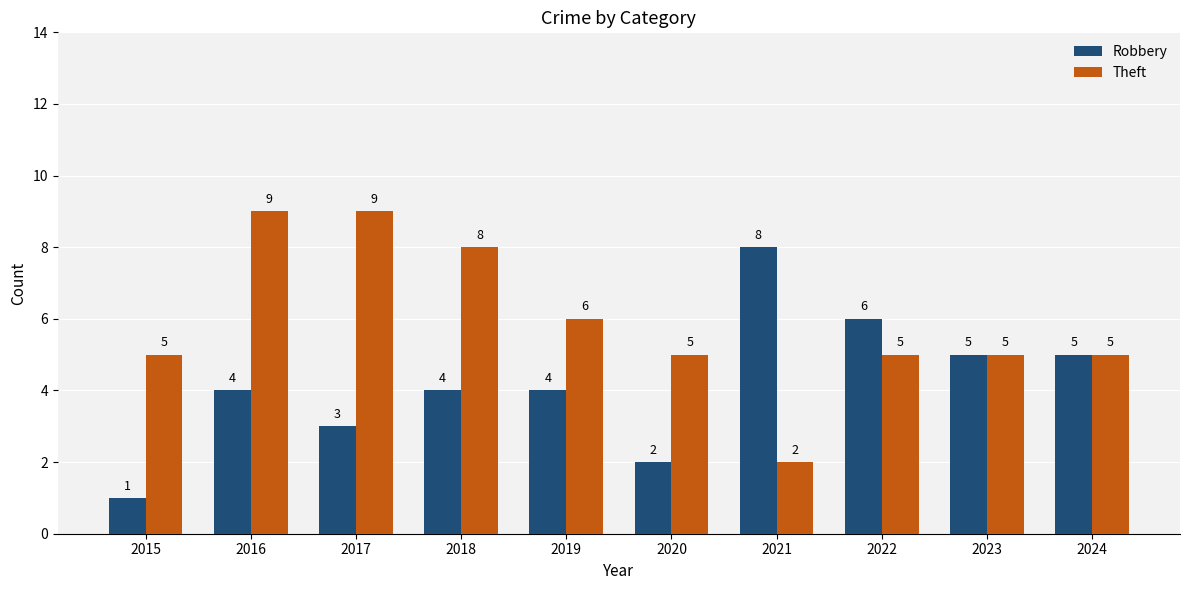

Reading right to left, what are all the values shown in this chart?

Robbery: 2024=5	2023=5	2022=6	2021=8	2020=2	2019=4	2018=4	2017=3	2016=4	2015=1
Theft: 2024=5	2023=5	2022=5	2021=2	2020=5	2019=6	2018=8	2017=9	2016=9	2015=5